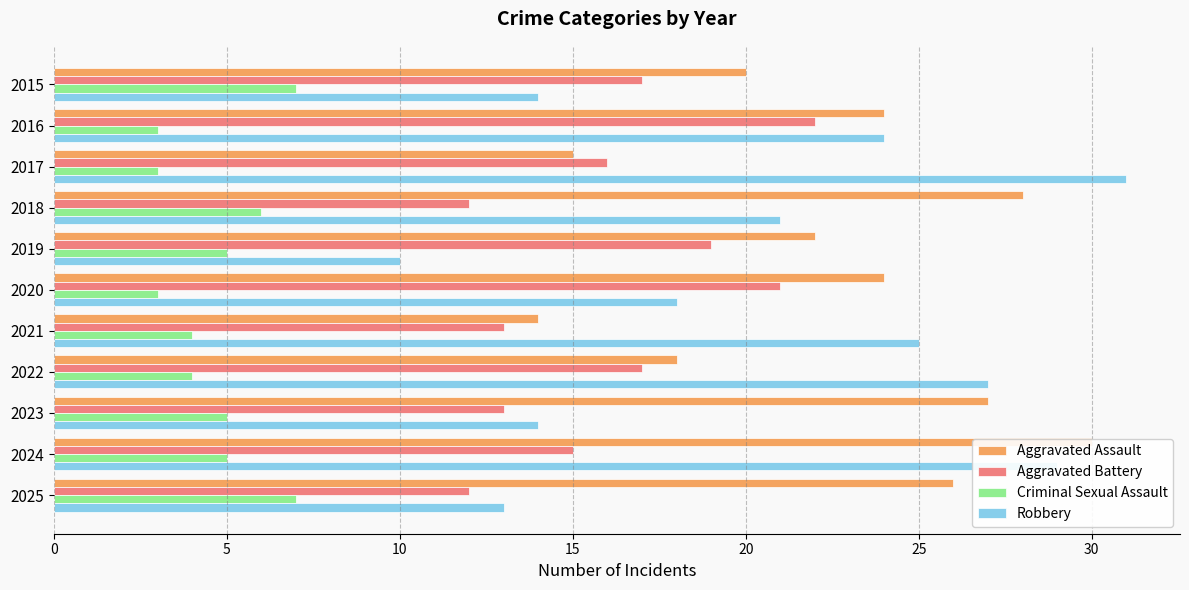

Is it true that Robbery equals 23 at 2023?

False